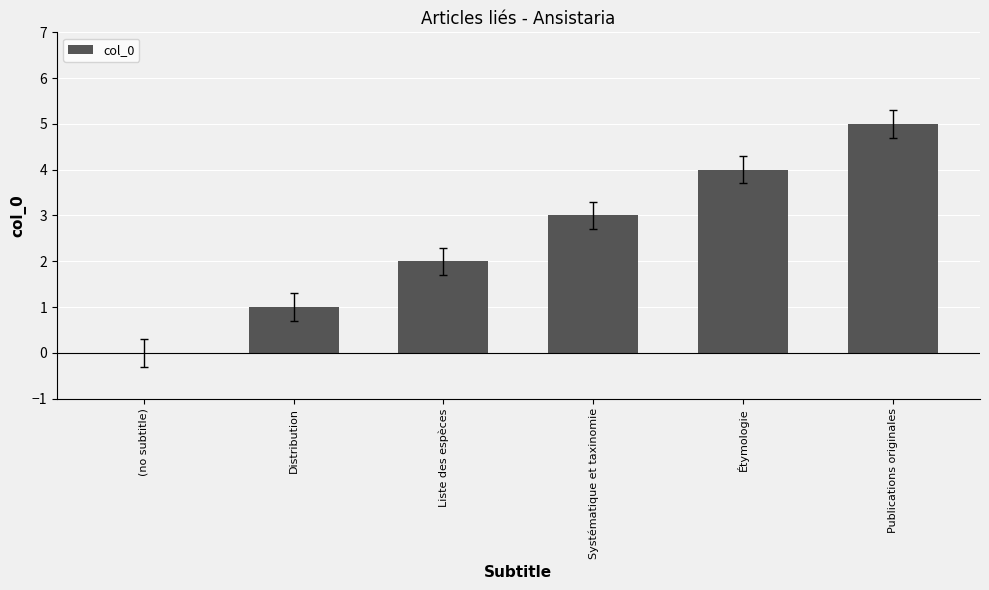

How many data points does each series have?

6